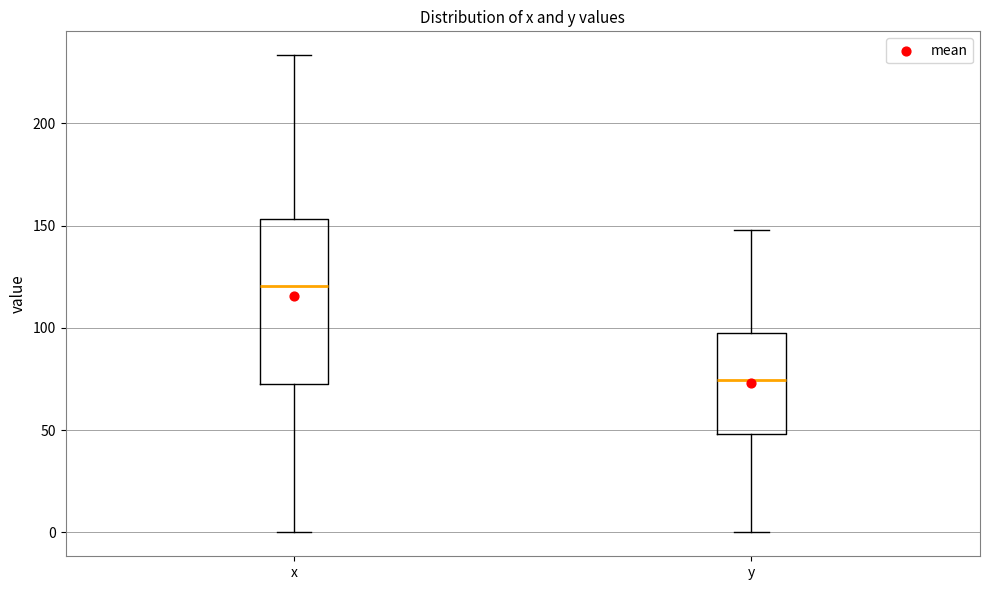

Reading left to right, read every box against the y-axis: the position of its median line, the range the box covers, and the ends of its whiskers. The values are not printed on the chart, so give them approximately, as read against the axis.

x: median 120, box 75 to 155, whiskers 0 to 235
y: median 75, box 50 to 100, whiskers 0 to 150